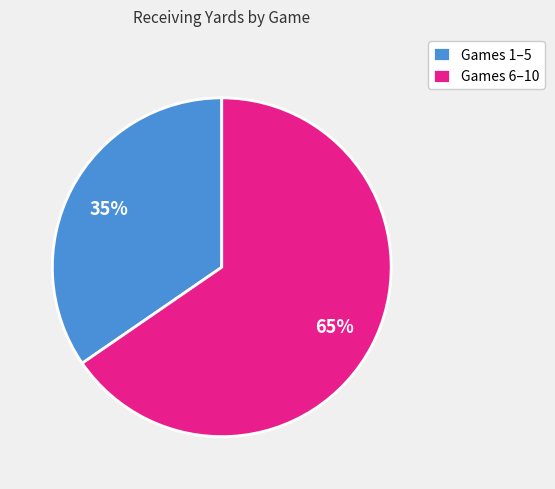

What percentage is the Games 6–10 slice, to the nearest percent?

65%